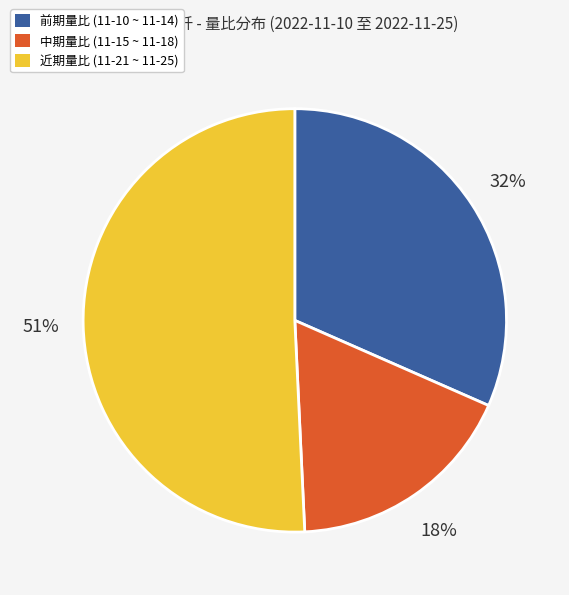

Rank the categories by value from highest to lowest.

近期量比 (11-21 ~ 11-25), 前期量比 (11-10 ~ 11-14), 中期量比 (11-15 ~ 11-18)